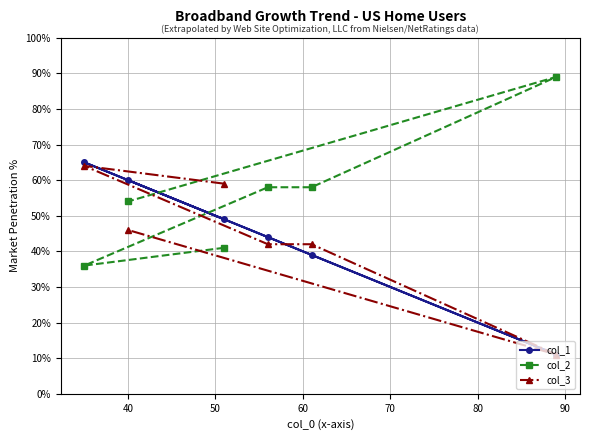

Which series has the widest spread of values?

col_1